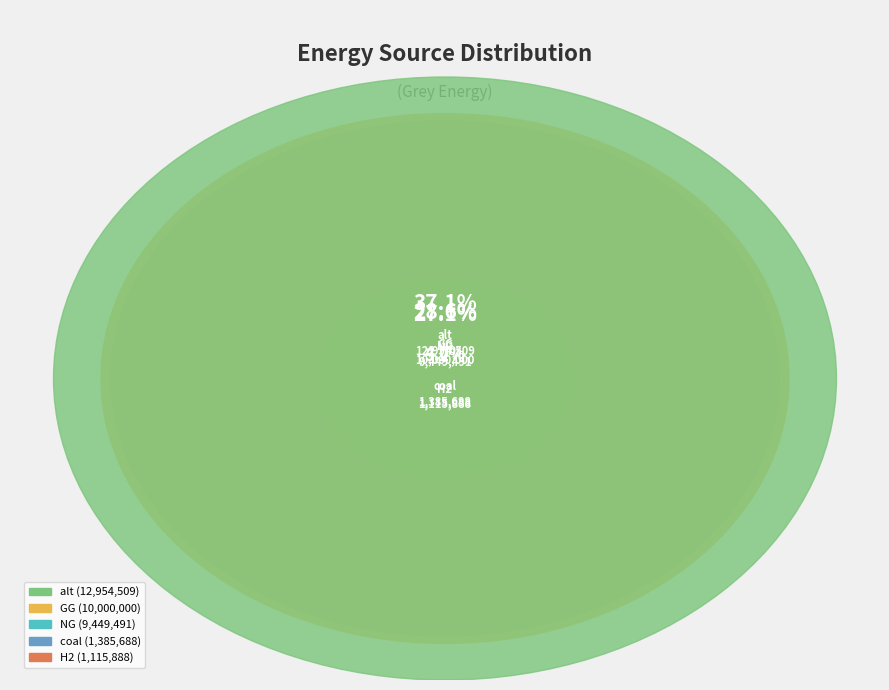

Is it true that NG is 27% of the pie?

True